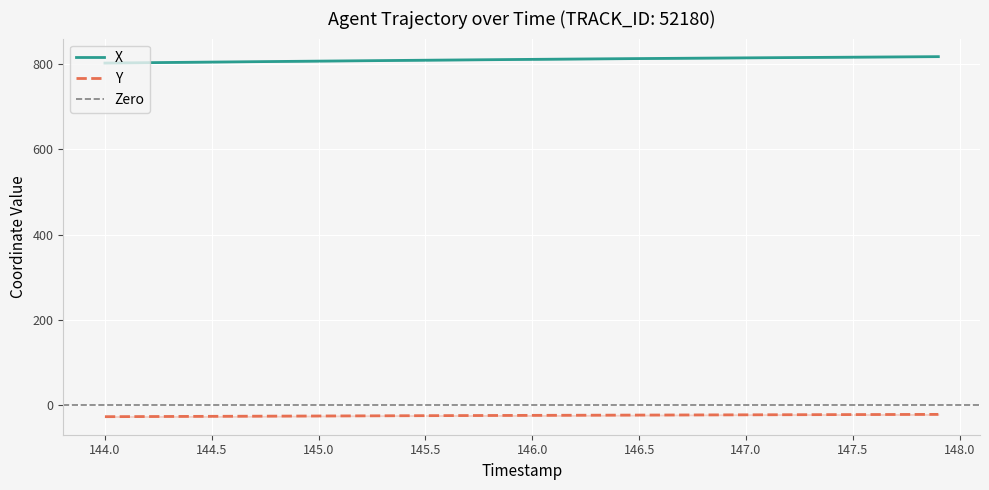

True or false: X and Y intersect in this chart.

False